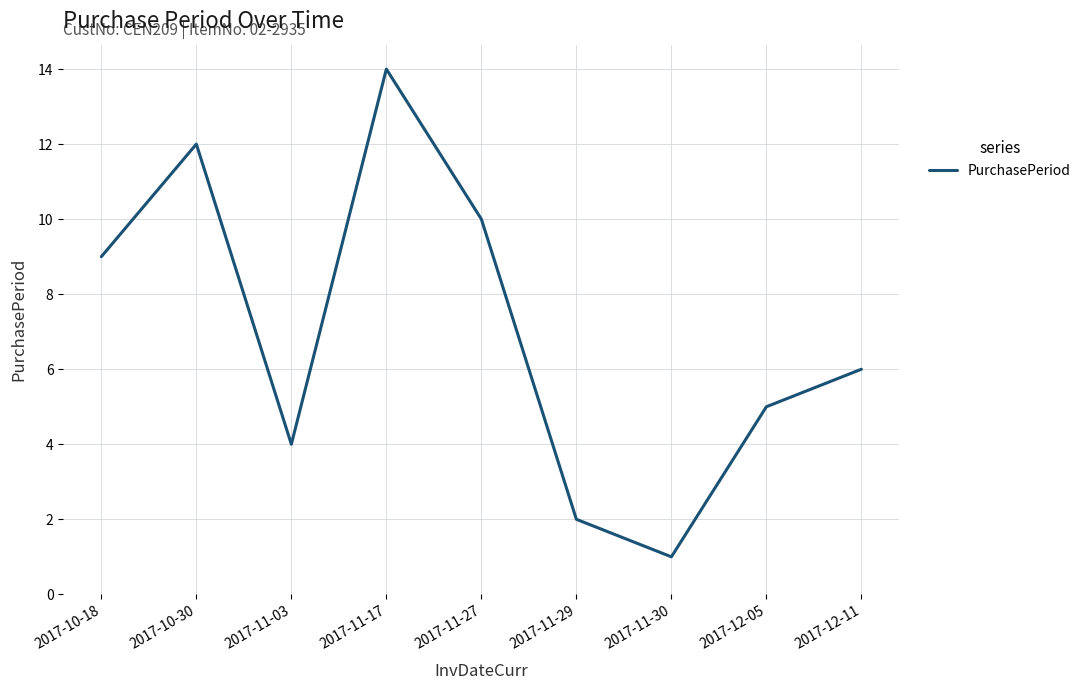

Rank the categories by value from lowest to highest.

2017-11-30, 2017-11-29, 2017-11-03, 2017-12-05, 2017-12-11, 2017-10-18, 2017-11-27, 2017-10-30, 2017-11-17